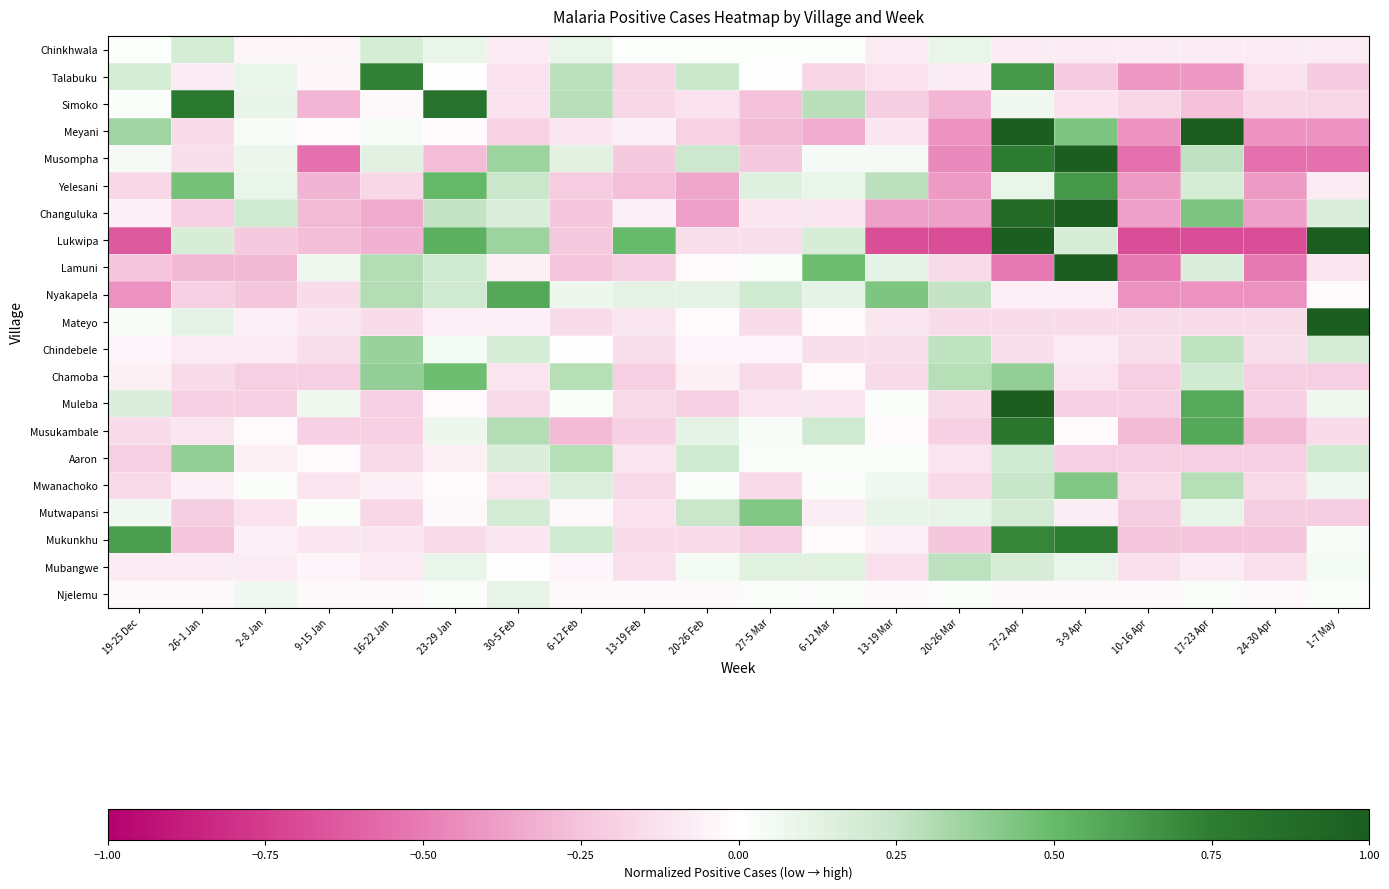

What is the spread (max minus min) of values at 9-15 Jan?

0.6